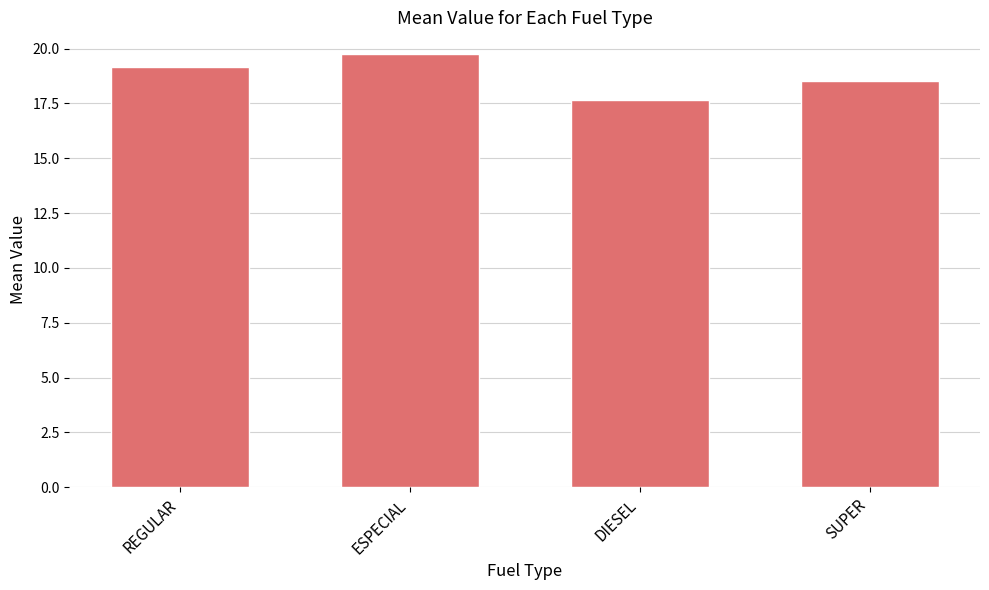

What is the ratio of the value at DIESEL to the value at SUPER?

1.0